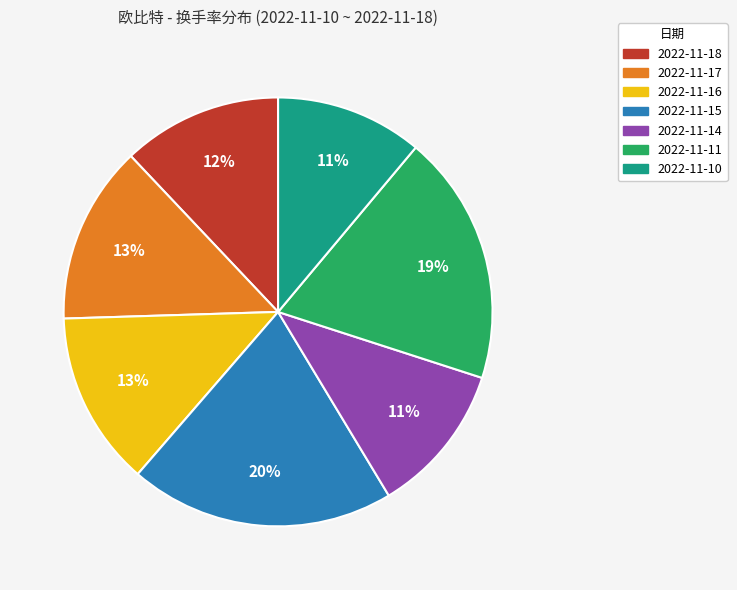

To the nearest percent, what is the average slice percentage?

14%